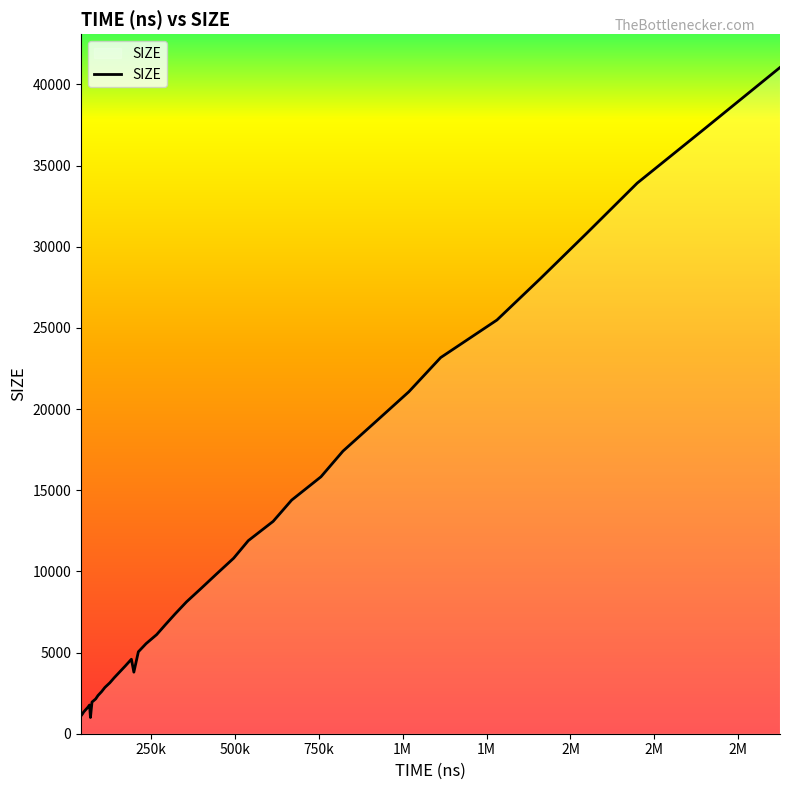

What is the difference between the maximum and minimum values?

40041